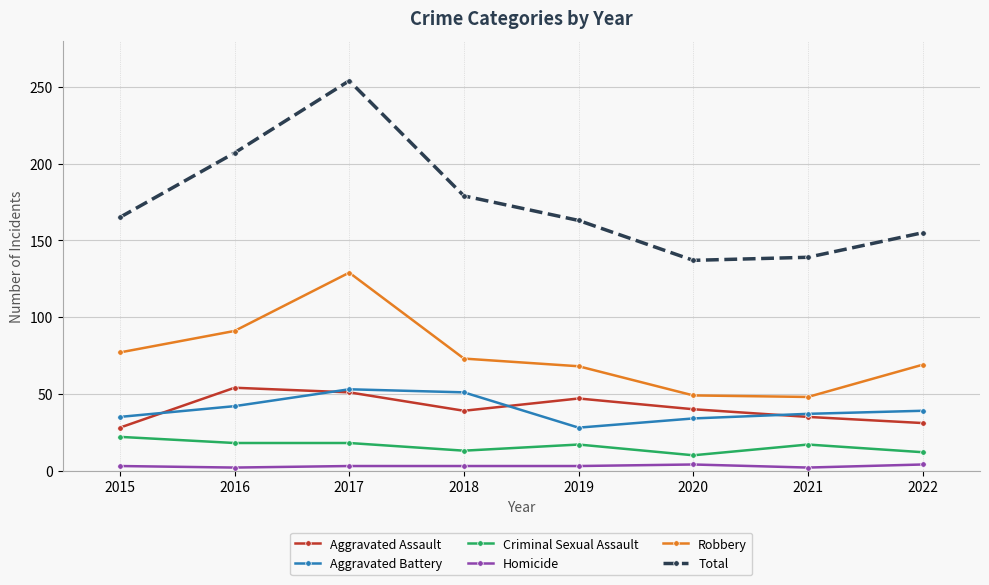

What is the value of the Aggravated Assault point at the 7th from the left?

35